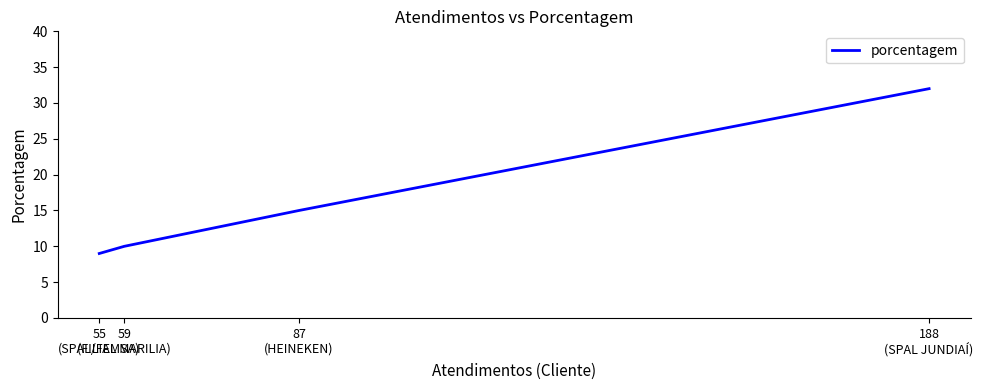

What is the greatest value displayed?

32